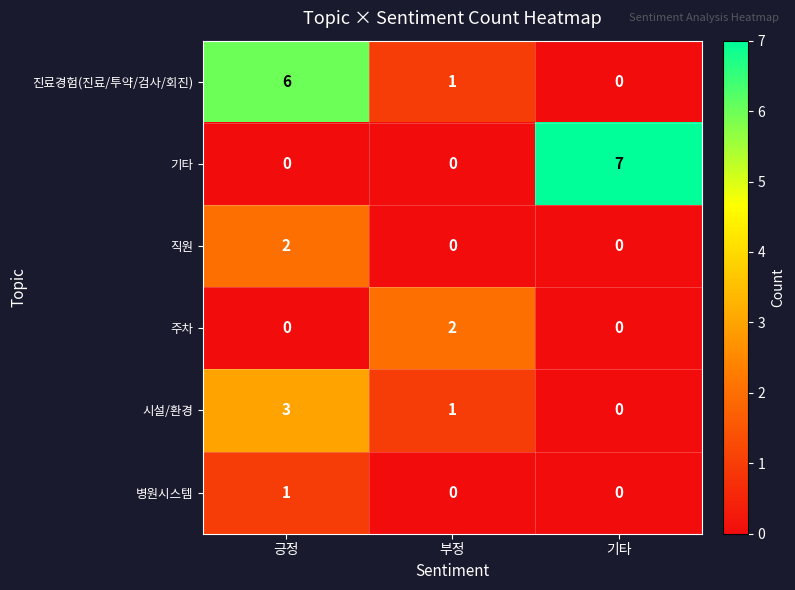

What is the sum of the 시설/환경 values at 기타 and 긍정?

3